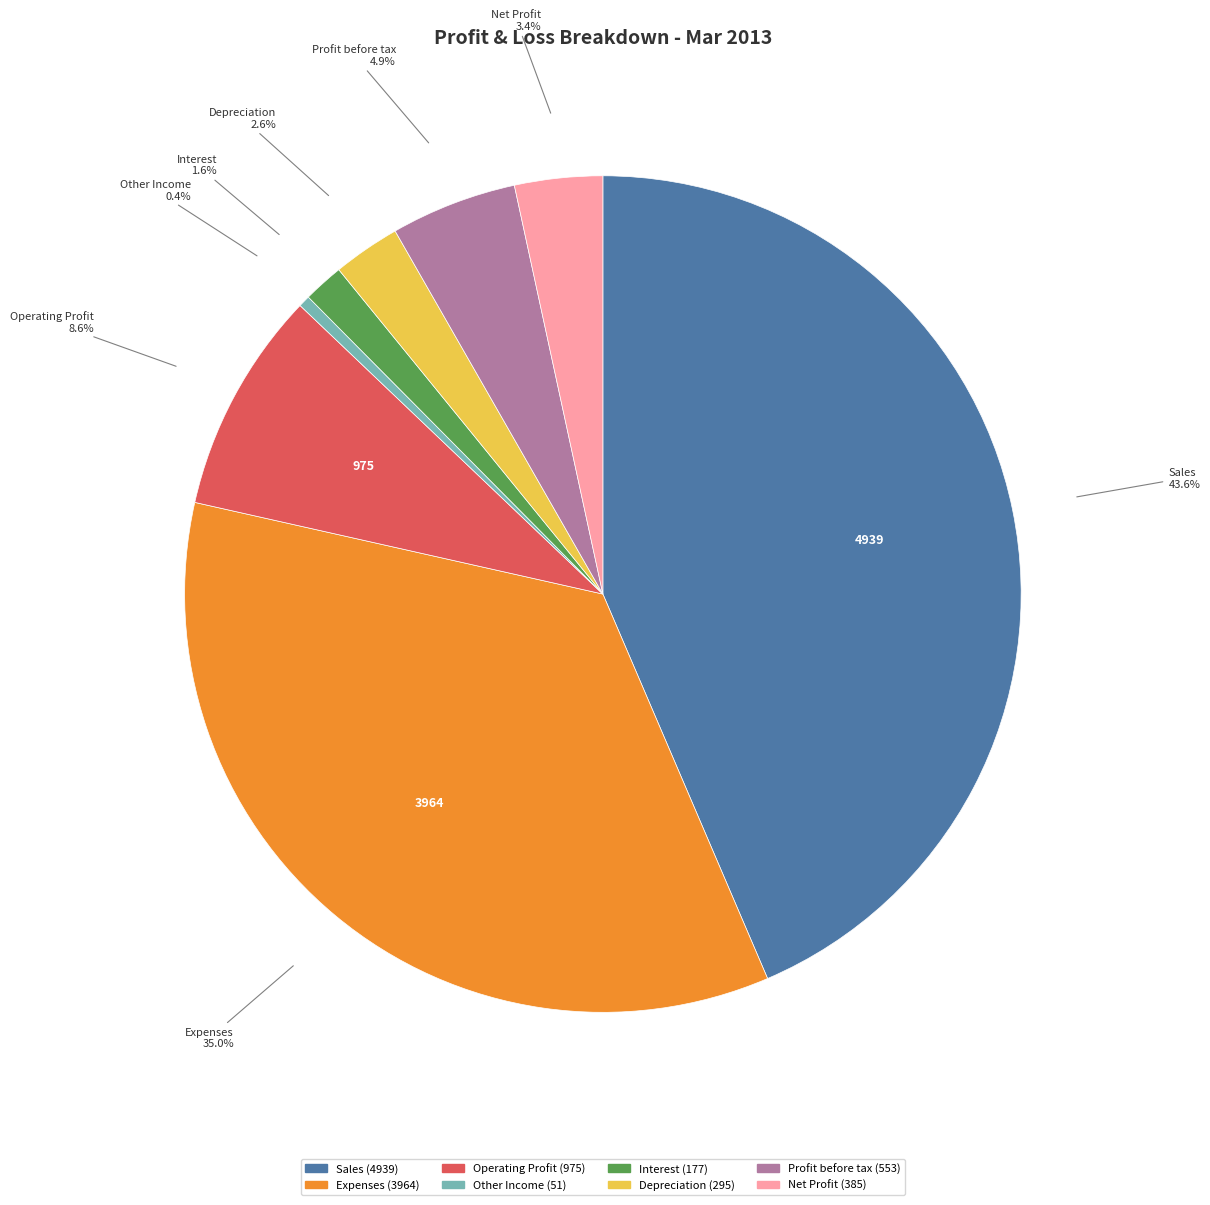

How many slices are in this pie chart?

8